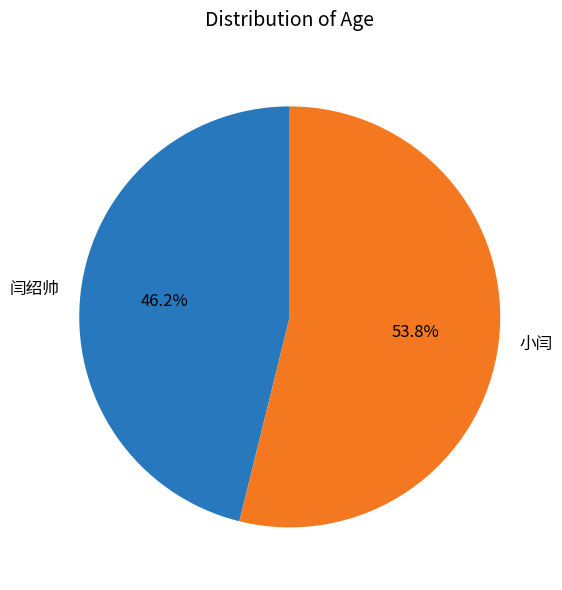

What is the total percentage of 闫绍帅 and 小闫?

100.0%